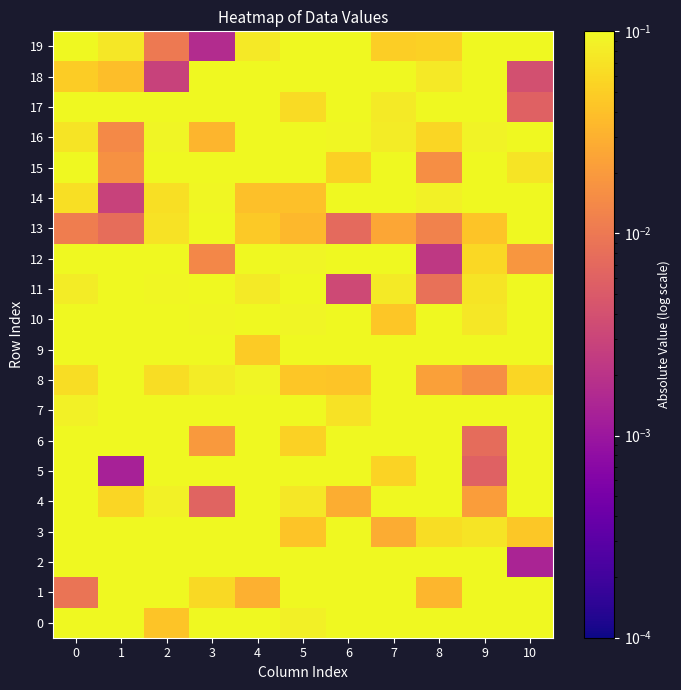

Reading left to right, transcribe all the data shown in this chart.

0: 0=0.4	1=0.1	2=0.0	3=0.2	4=0.4	5=0.1	6=0.5	7=0.8	8=0.3	9=0.4	10=0.4
1: 0=0.0	1=0.3	2=0.1	3=0.1	4=0.0	5=0.1	6=0.2	7=0.9	8=0.0	9=0.1	10=0.6
2: 0=0.3	1=0.1	2=0.2	3=0.3	4=0.2	5=0.2	6=0.2	7=0.1	8=0.2	9=0.3	10=0.0
3: 0=0.2	1=0.2	2=0.3	3=0.6	4=0.2	5=0.0	6=0.2	7=0.0	8=0.1	9=0.1	10=0.0
4: 0=0.4	1=0.1	2=0.1	3=0.0	4=0.3	5=0.1	6=0.0	7=0.1	8=0.3	9=0.0	10=0.1
5: 0=0.3	1=0.0	2=0.4	3=0.2	4=0.2	5=0.2	6=0.1	7=0.1	8=0.1	9=0.0	10=0.2
6: 0=0.2	1=0.2	2=0.1	3=0.0	4=0.2	5=0.1	6=0.2	7=0.2	8=0.2	9=0.0	10=0.2
7: 0=0.1	1=0.4	2=0.2	3=0.2	4=0.6	5=0.3	6=0.1	7=0.4	8=0.9	9=0.2	10=0.2
8: 0=0.1	1=0.1	2=0.1	3=0.1	4=0.1	5=0.0	6=0.0	7=0.1	8=0.0	9=0.0	10=0.1
9: 0=1.1	1=1.0	2=0.4	3=0.5	4=0.0	5=0.4	6=0.2	7=0.1	8=0.7	9=0.4	10=0.5
10: 0=0.4	1=0.1	2=0.1	3=0.1	4=0.1	5=0.1	6=0.3	7=0.0	8=0.2	9=0.1	10=0.1
11: 0=0.1	1=0.2	2=0.1	3=0.1	4=0.1	5=0.1	6=0.0	7=0.1	8=0.0	9=0.1	10=0.1
12: 0=0.3	1=0.2	2=0.2	3=0.0	4=0.4	5=0.1	6=0.3	7=0.2	8=0.0	9=0.1	10=0.0
13: 0=0.0	1=0.0	2=0.1	3=0.2	4=0.0	5=0.0	6=0.0	7=0.0	8=0.0	9=0.0	10=0.2
14: 0=0.1	1=0.0	2=0.1	3=0.1	4=0.0	5=0.0	6=0.1	7=0.1	8=0.1	9=0.2	10=0.1
15: 0=0.3	1=0.0	2=0.1	3=0.2	4=0.1	5=0.4	6=0.1	7=0.2	8=0.0	9=0.2	10=0.1
16: 0=0.1	1=0.0	2=0.1	3=0.0	4=0.2	5=0.2	6=0.1	7=0.1	8=0.1	9=0.1	10=0.1
17: 0=0.3	1=0.2	2=0.2	3=0.2	4=0.3	5=0.1	6=0.4	7=0.1	8=0.1	9=0.3	10=0.0
18: 0=0.0	1=0.0	2=0.0	3=0.3	4=0.1	5=0.1	6=0.2	7=0.2	8=0.1	9=0.6	10=0.0
19: 0=0.1	1=0.1	2=0.0	3=0.0	4=0.1	5=0.2	6=0.1	7=0.0	8=0.1	9=0.2	10=0.1